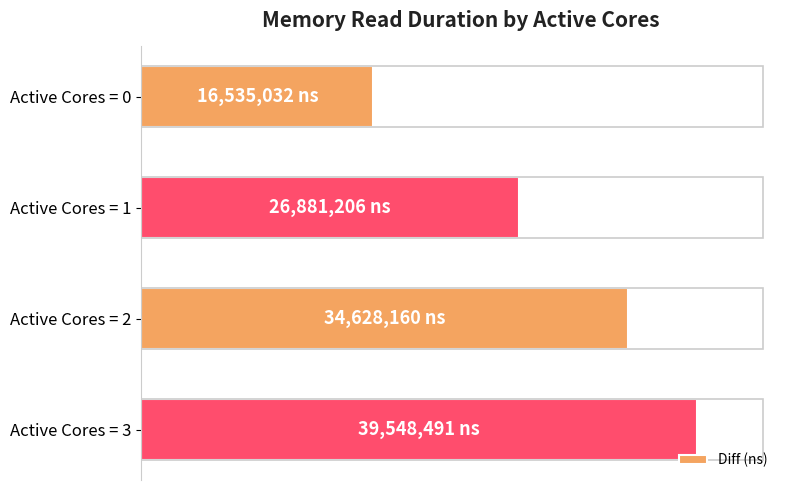

Are the bars horizontal?

Yes